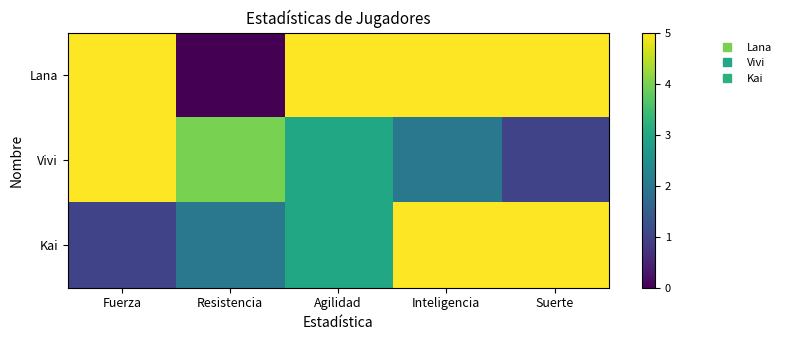

At how many categories does at least one series exceed 3?

5